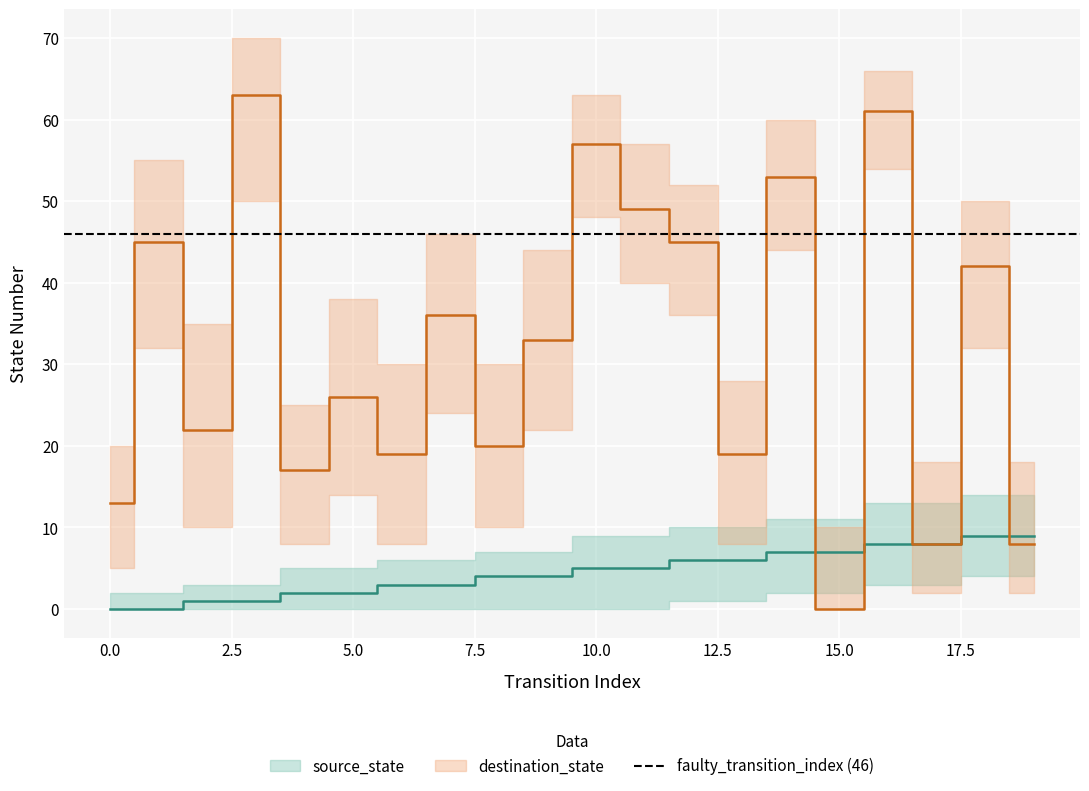

What is the difference between the maximum and minimum values in the destination_state series?

63